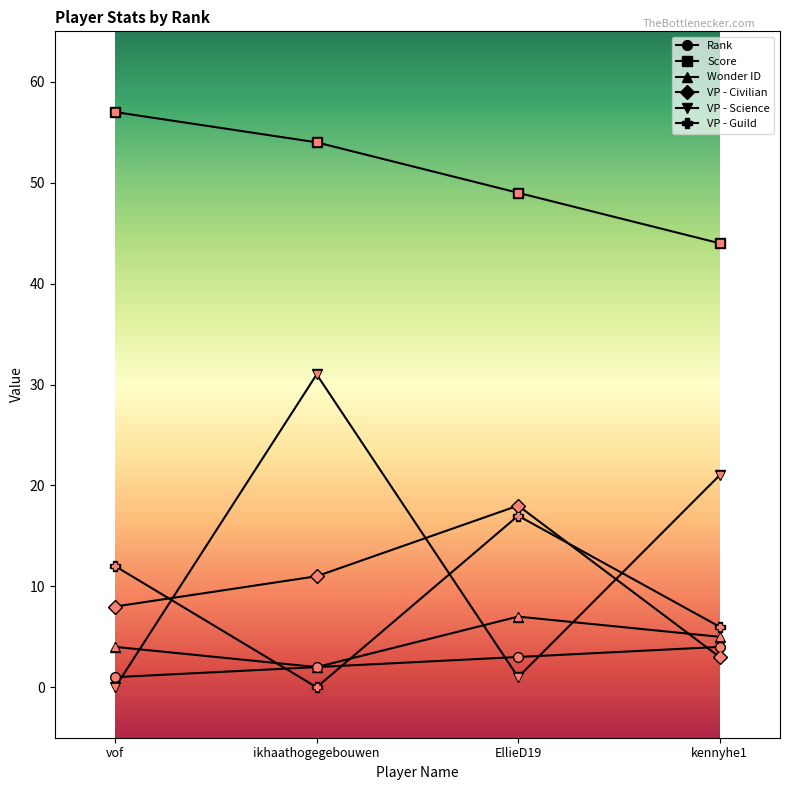

Reading left to right, transcribe all the data shown in this chart.

Rank: vof=1	ikhaathogegebouwen=2	EllieD19=3	kennyhe1=4
Score: vof=57	ikhaathogegebouwen=54	EllieD19=49	kennyhe1=44
Wonder ID: vof=4	ikhaathogegebouwen=2	EllieD19=7	kennyhe1=5
VP - Civilian: vof=8	ikhaathogegebouwen=11	EllieD19=18	kennyhe1=3
VP - Science: vof=0	ikhaathogegebouwen=31	EllieD19=1	kennyhe1=21
VP - Guild: vof=12	ikhaathogegebouwen=0	EllieD19=17	kennyhe1=6